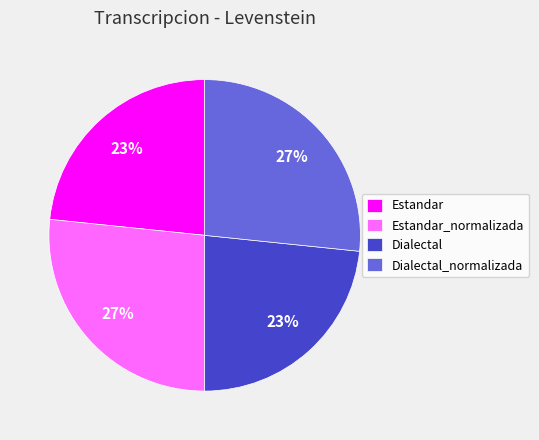

What percentage is the Dialectal slice, to the nearest percent?

23%